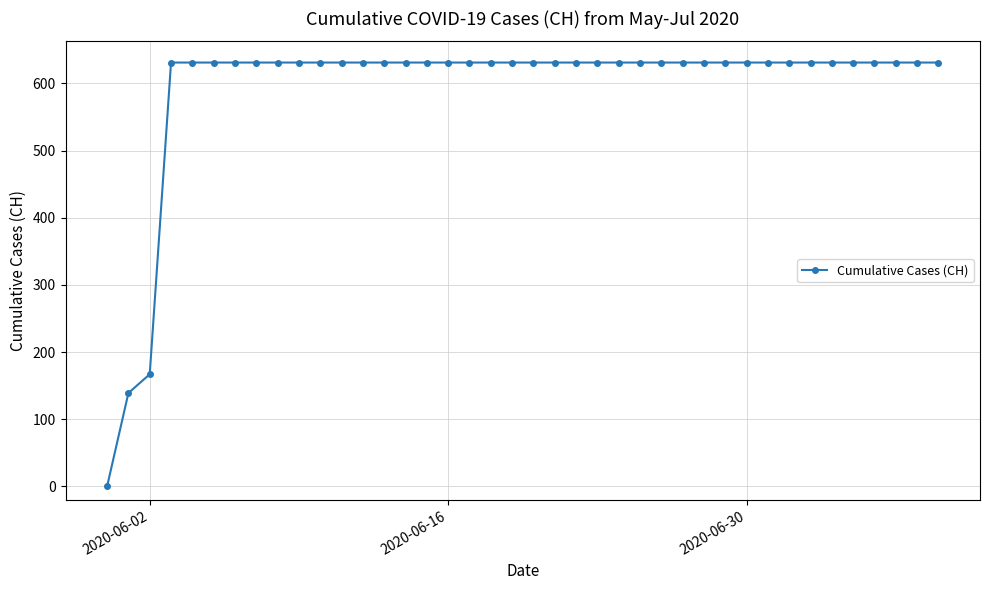

How many lines are shown in the chart?

1